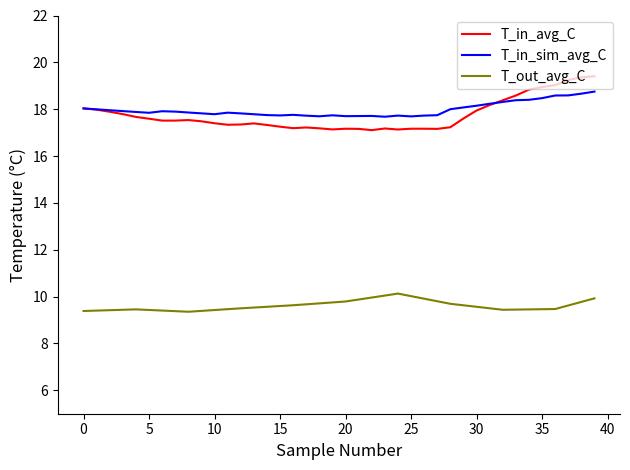

Which series has the widest spread of values?

T_in_avg_C